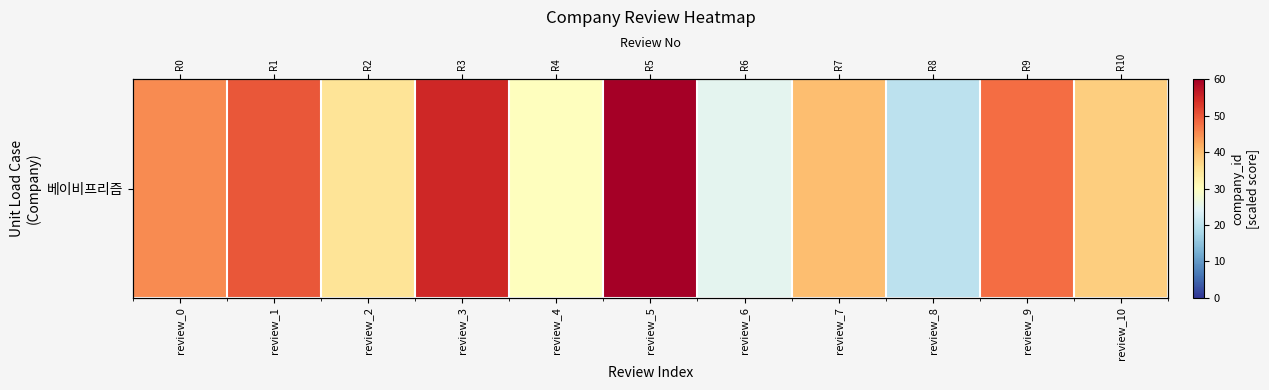

How many values exceed 40?

5